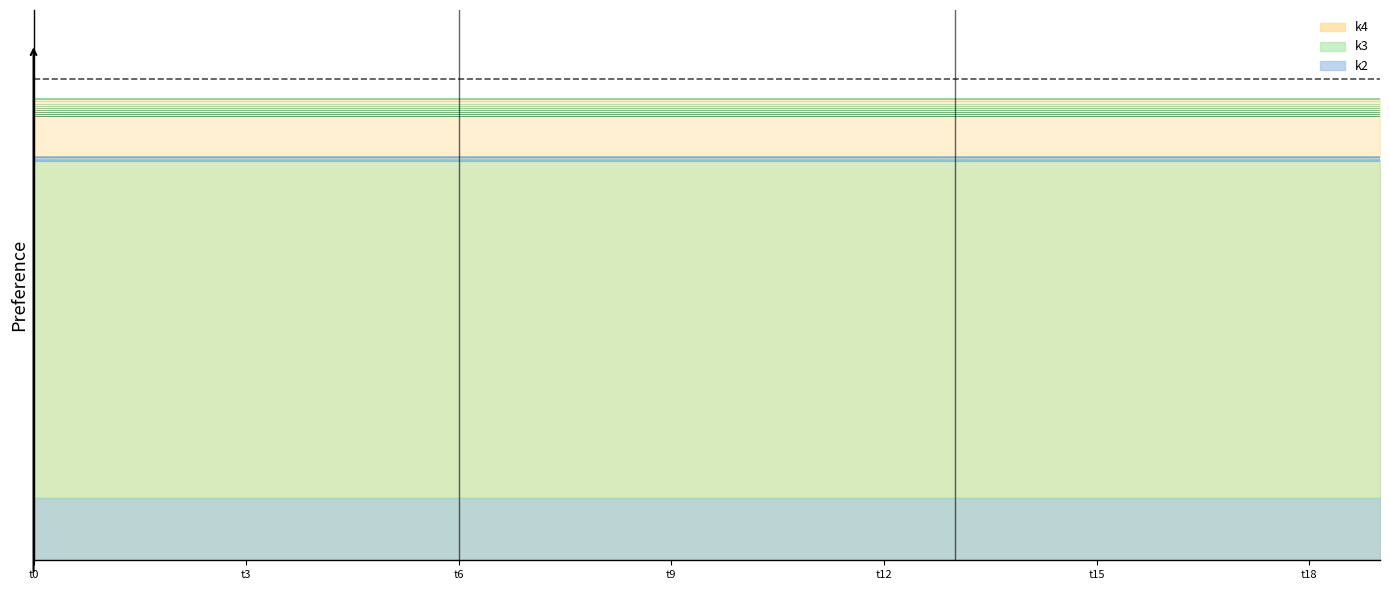

Which category has the lowest value in the k2 line series?

t0